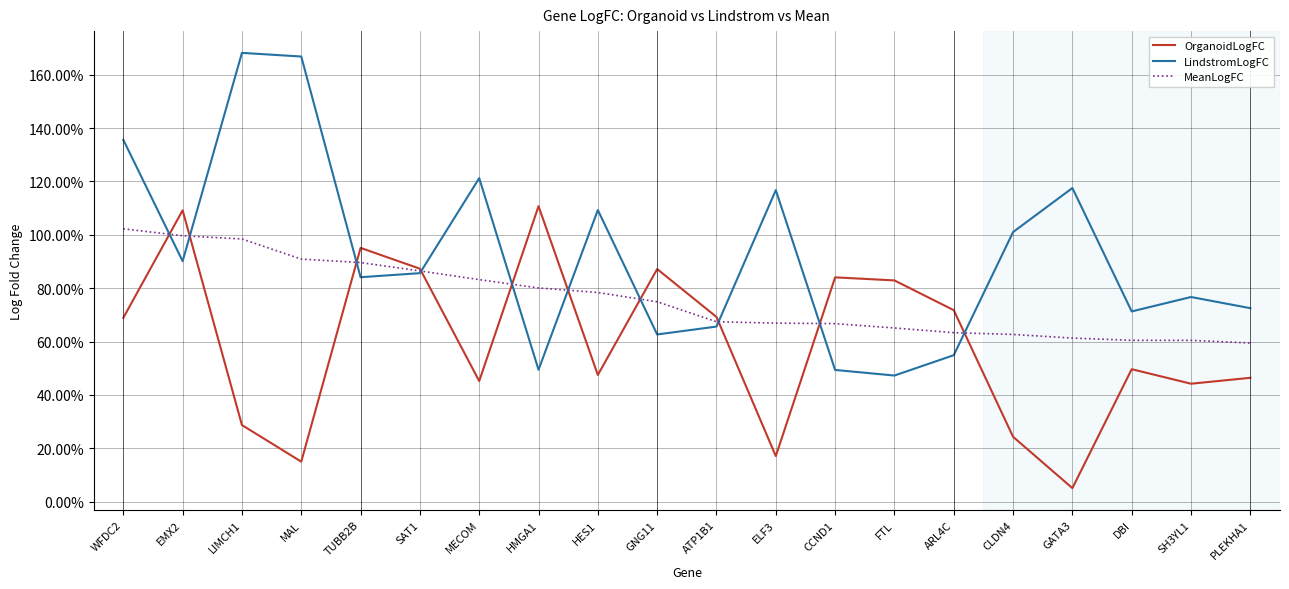

Reading right to left, extract all data points from this chart.

OrganoidLogFC: 0.5	0.4	0.5	0.1	0.2	0.7	0.8	0.8	0.2	0.7	0.9	0.5	1.1	0.5	0.9	1.0	0.2	0.3	1.1	0.7
LindstromLogFC: 0.7	0.8	0.7	1.2	1.0	0.5	0.5	0.5	1.2	0.7	0.6	1.1	0.5	1.2	0.9	0.8	1.7	1.7	0.9	1.4
MeanLogFC: 0.6	0.6	0.6	0.6	0.6	0.6	0.7	0.7	0.7	0.7	0.7	0.8	0.8	0.8	0.9	0.9	0.9	1.0	1.0	1.0